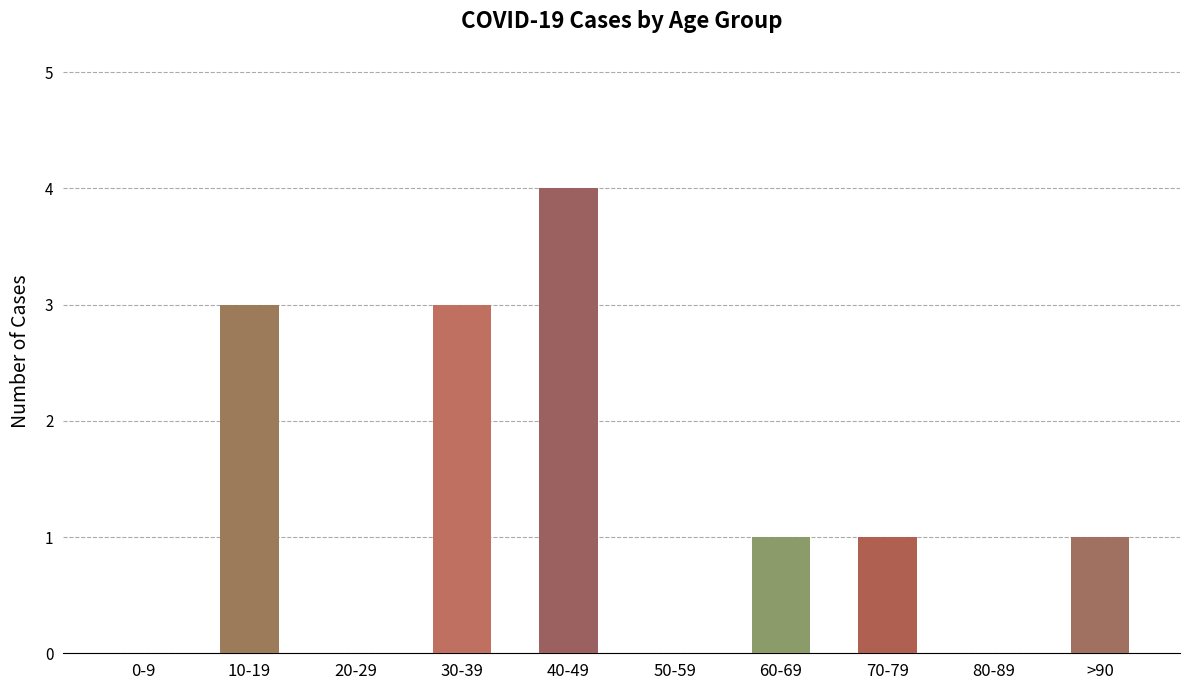

At which label does 20-29 reach its minimum?

0-9